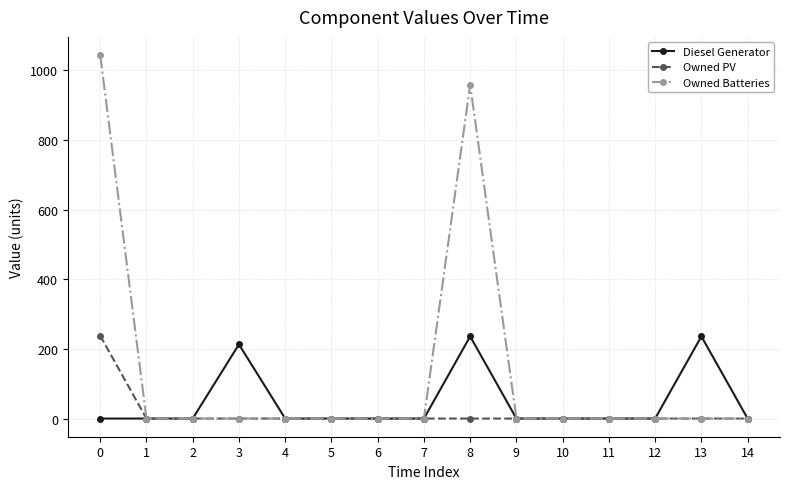

Is the value of Owned PV at 1 greater than the value of Diesel Generator at 3?

No